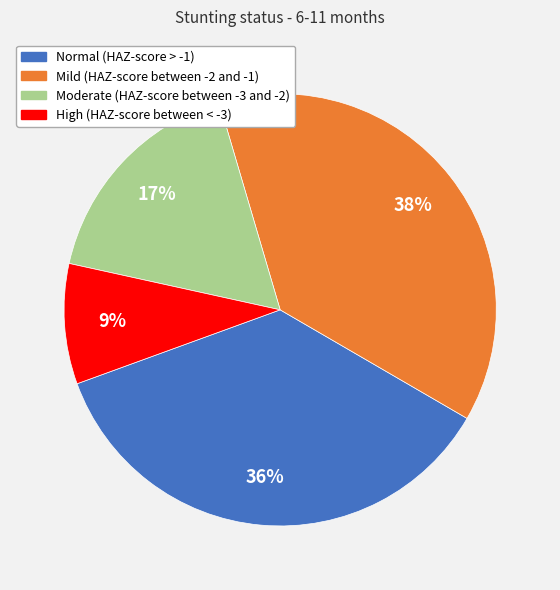

The High (HAZ-score between < -3) slice represents 19% of the pie. True or false?

False